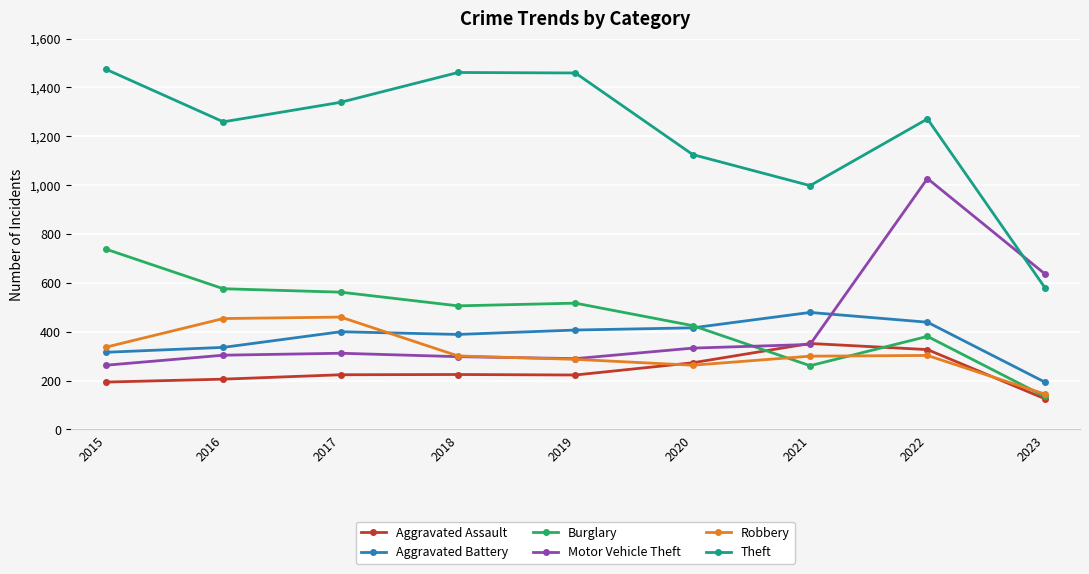

After their last crossing, which series has the higher values: Motor Vehicle Theft or Aggravated Assault?

Motor Vehicle Theft